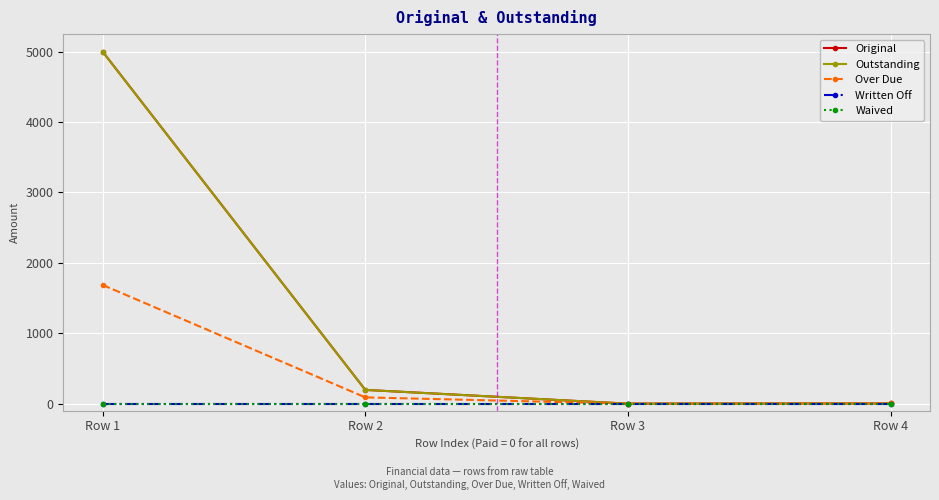

Reading left to right, transcribe all the data shown in this chart.

Original: Row 1=5000.0	Row 2=195.5	Row 3=0.0	Row 4=2.9
Outstanding: Row 1=5000.0	Row 2=195.5	Row 3=0.0	Row 4=2.9
Over Due: Row 1=1686.1	Row 2=89.3	Row 3=0.0	Row 4=2.9
Written Off: Row 1=0.0	Row 2=0.0	Row 3=0.0	Row 4=0.0
Waived: Row 1=0.0	Row 2=0.0	Row 3=0.0	Row 4=0.0